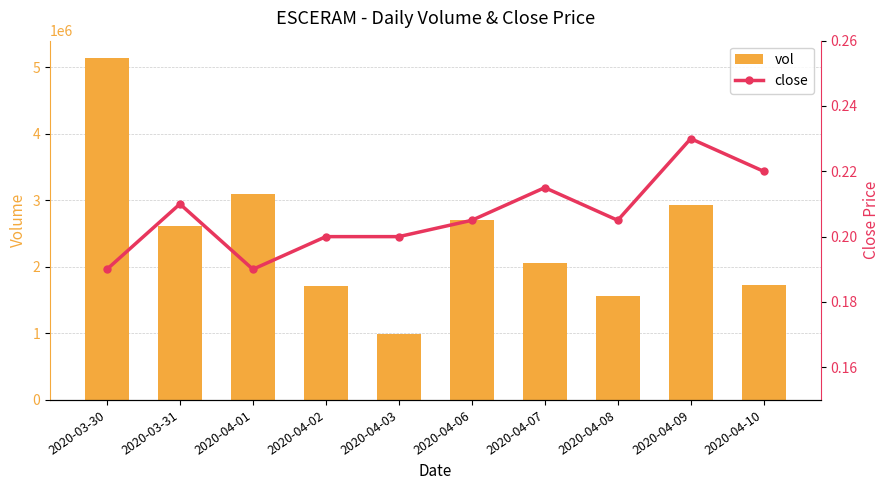

Are the bars grouped side by side (vs. stacked)?

Yes